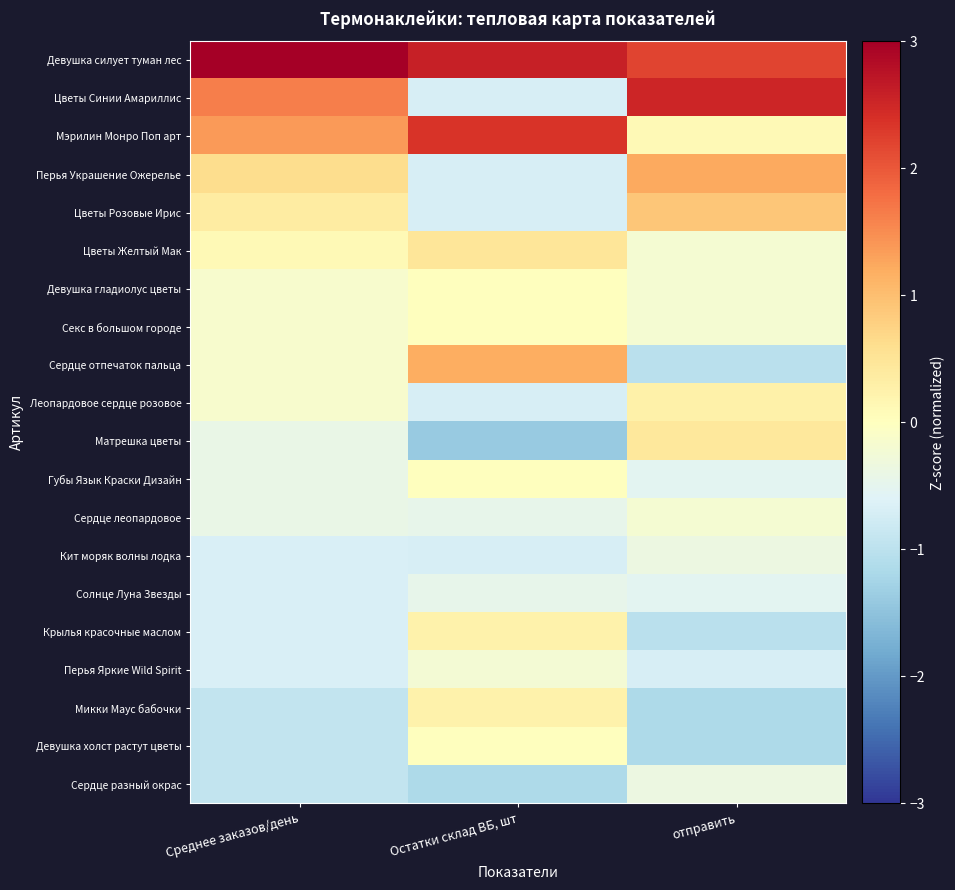

Which series has the largest range (max minus min)?

Цветы Синии Амариллис